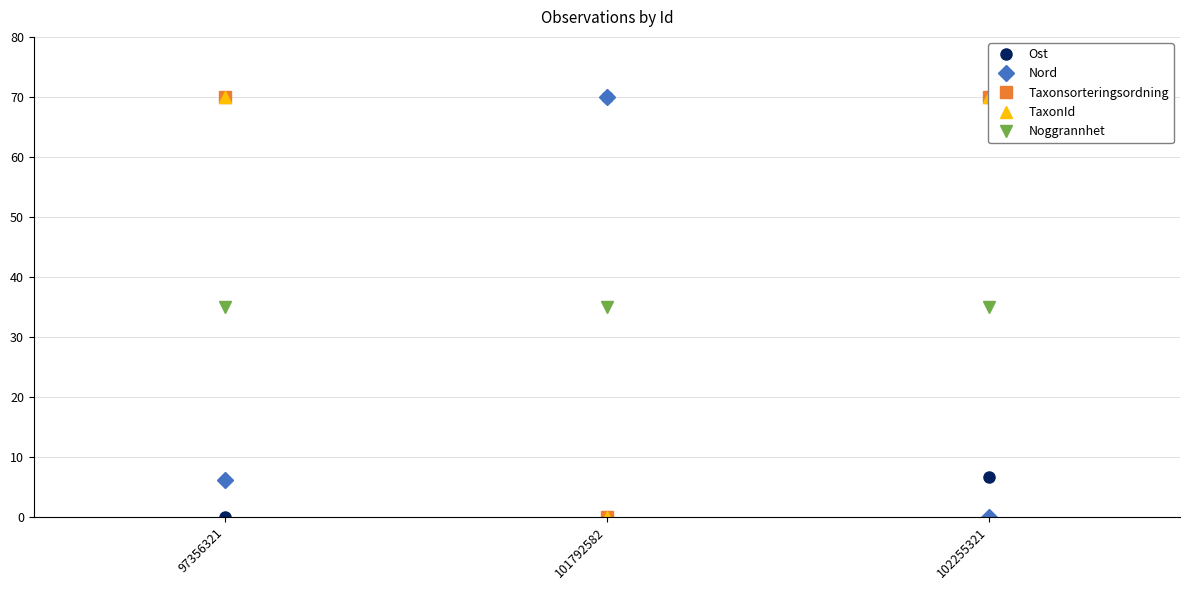

Does the chart have visible grid lines?

Yes